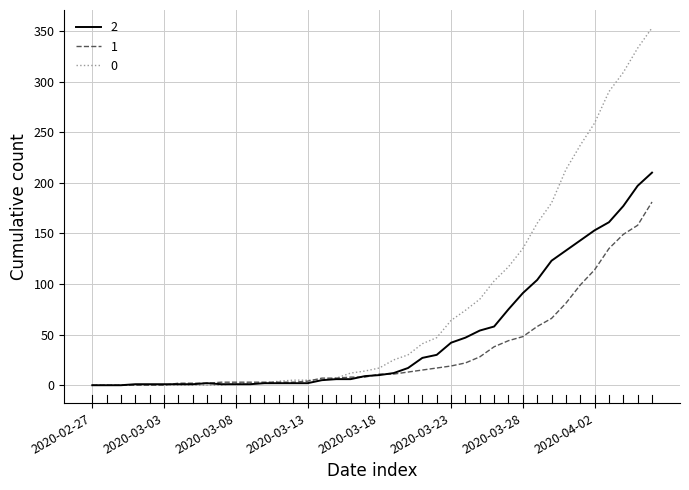

At how many categories does at least one series exceed 172?

8